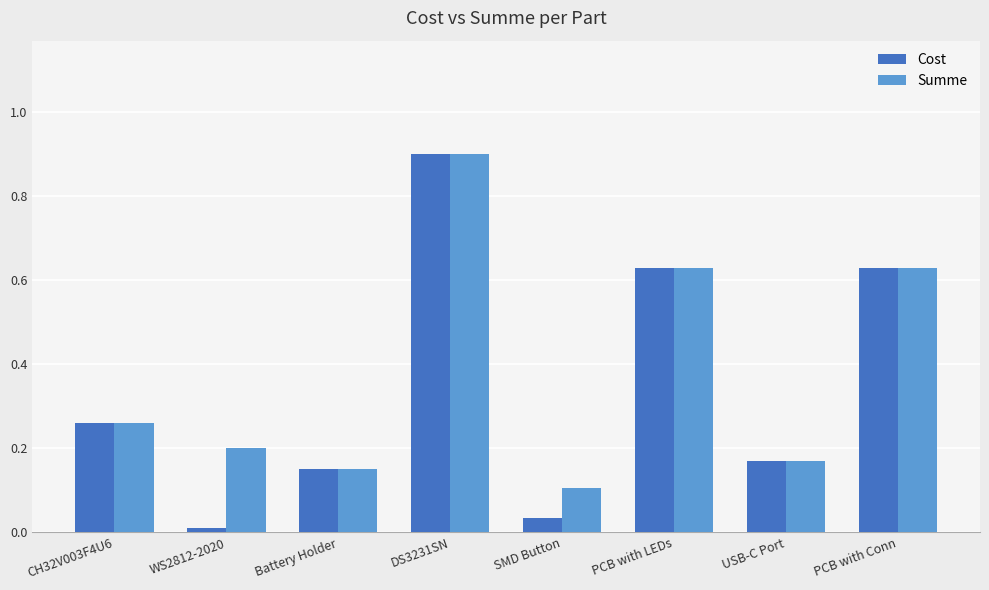

True or false: Summe has a value of 0.2 at WS2812-2020.

True